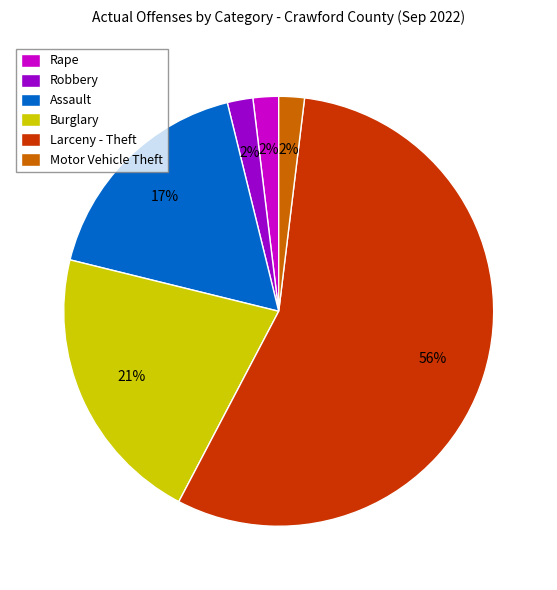

Does Burglary represent more than half of the total?

No